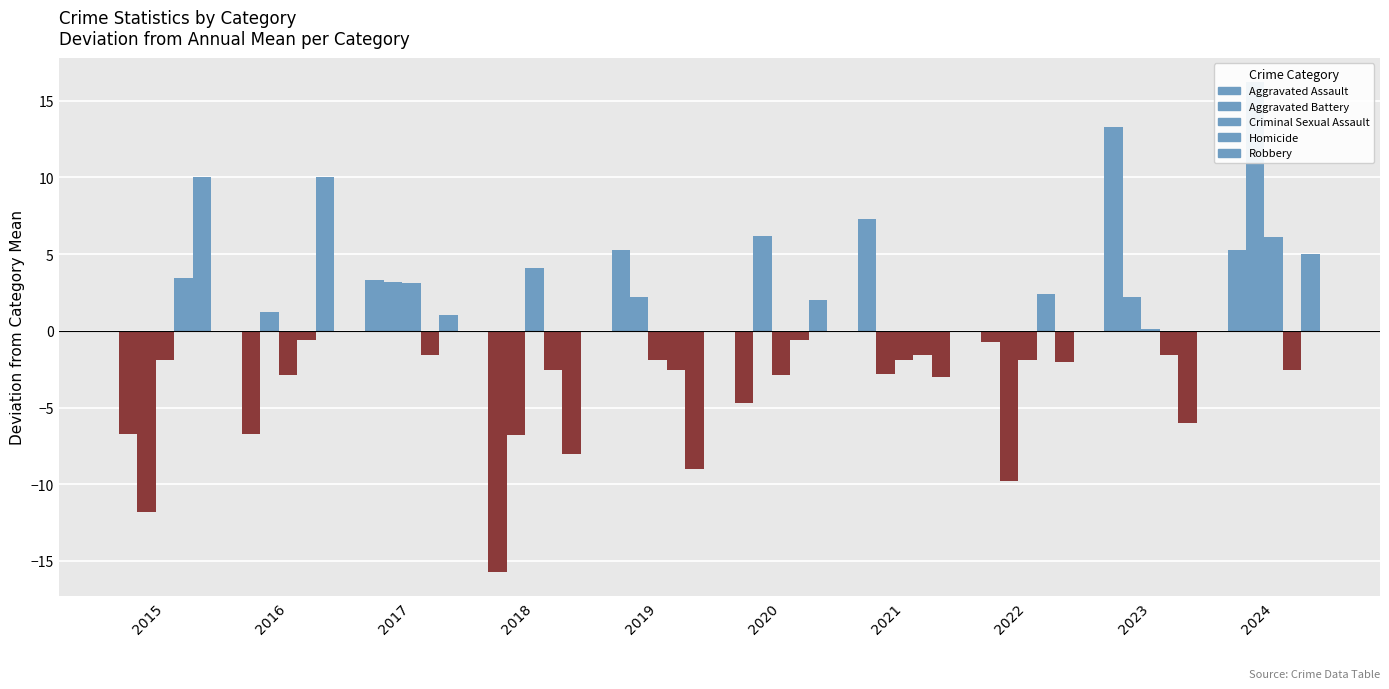

The Criminal Sexual Assault series shows -2.9 at 2016. True or false?

True